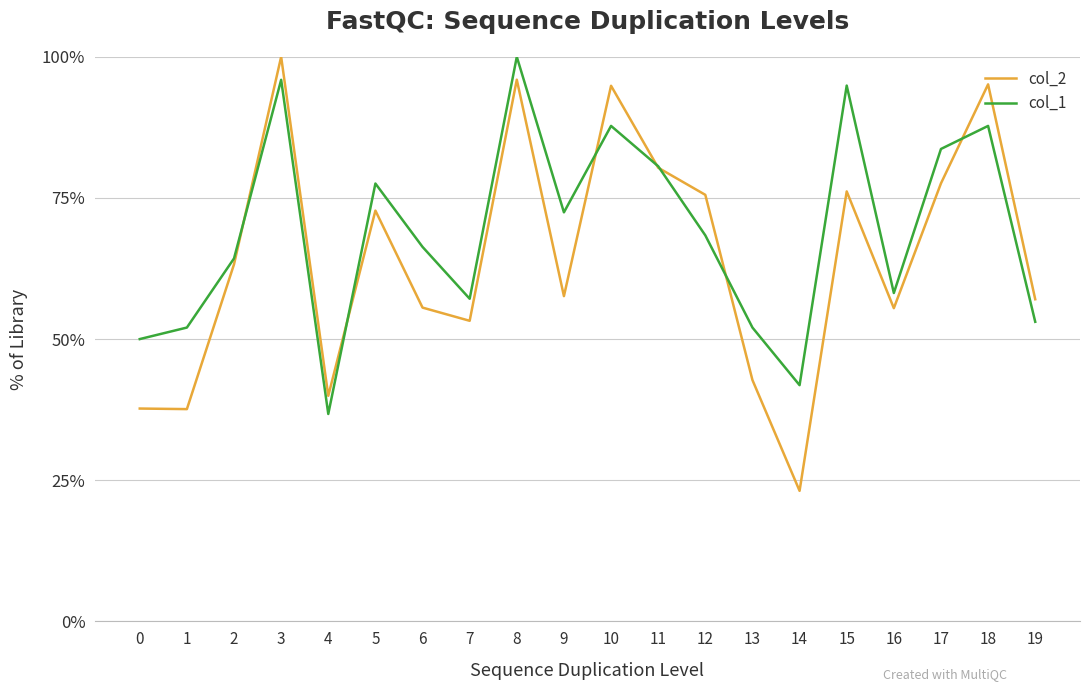

Is the value of col_2 at 17 greater than the value of col_1 at 15?

No